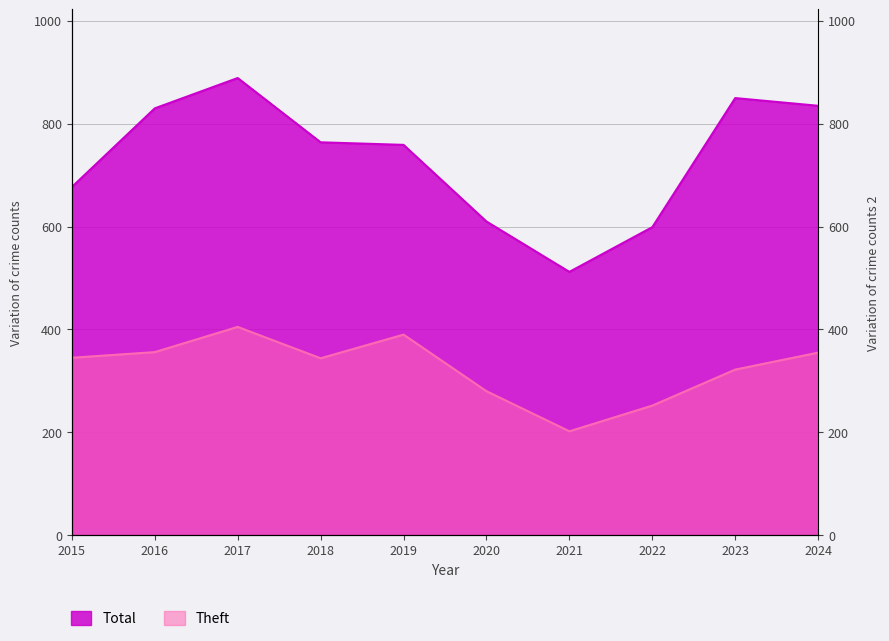

True or false: Theft has a value of 280 at 2020.

True